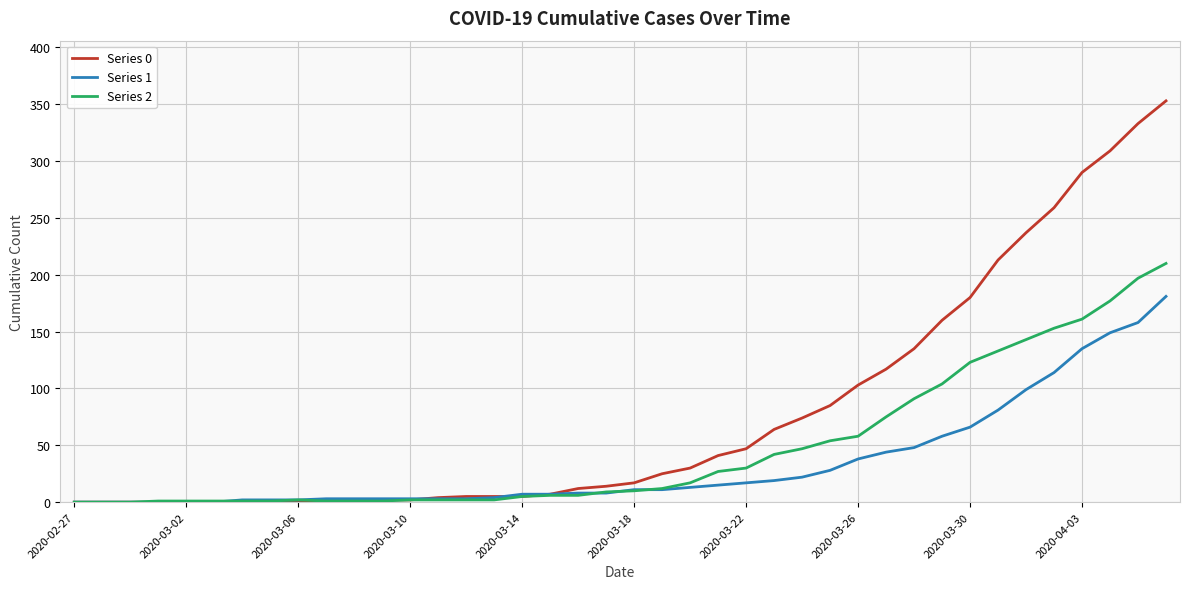

Which series has the widest spread of values?

Series 0